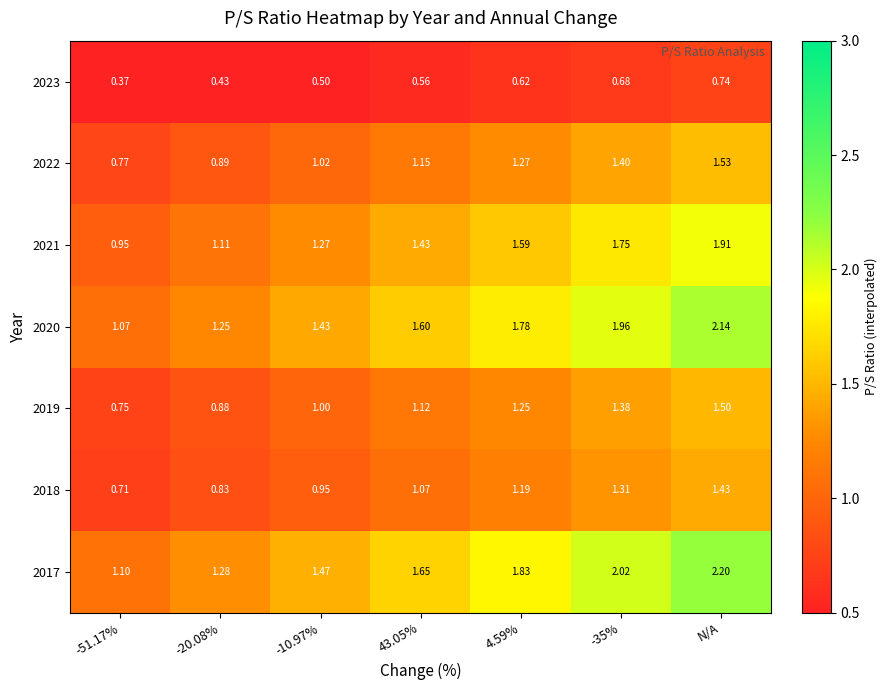

Which category has the highest value in the 2017 series?

N/A